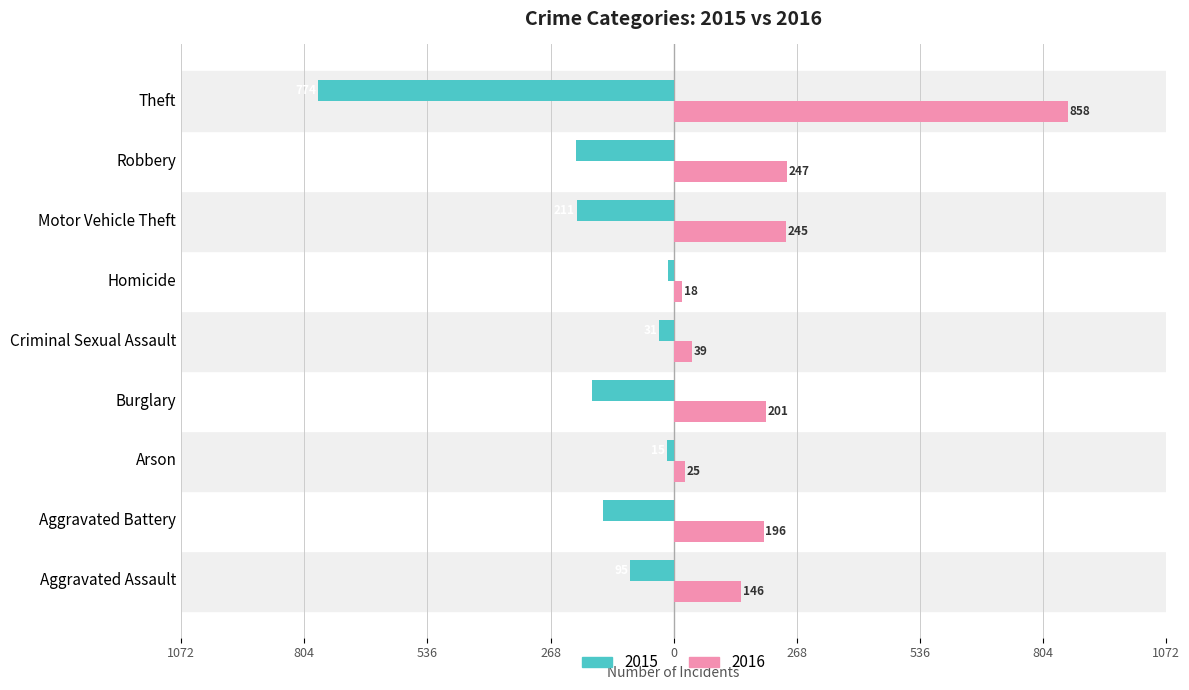

What are all the series names shown in the legend?

2015, 2016